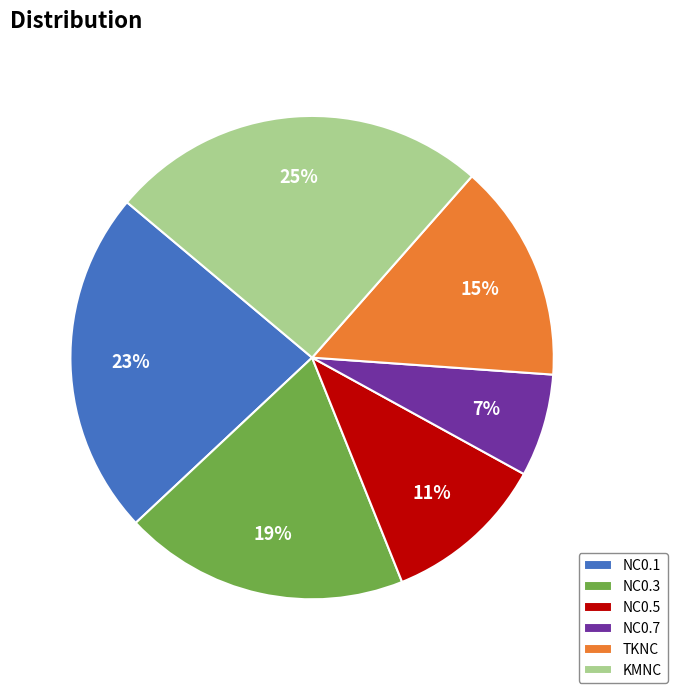

The NC0.1 slice represents 17% of the pie. True or false?

False